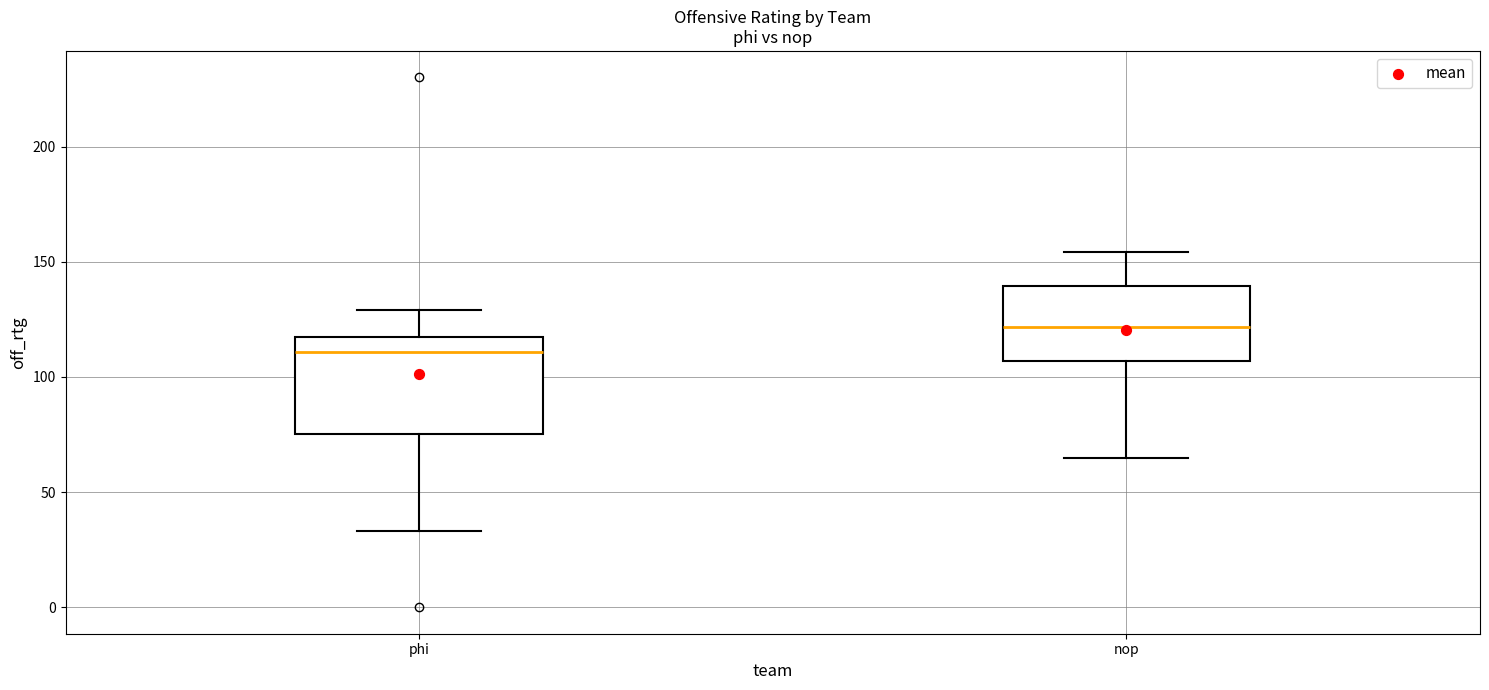

Where does the lower whisker of the box for phi end on the y-axis? The values are not printed on the chart, so give them approximately, as read against the axis.

35